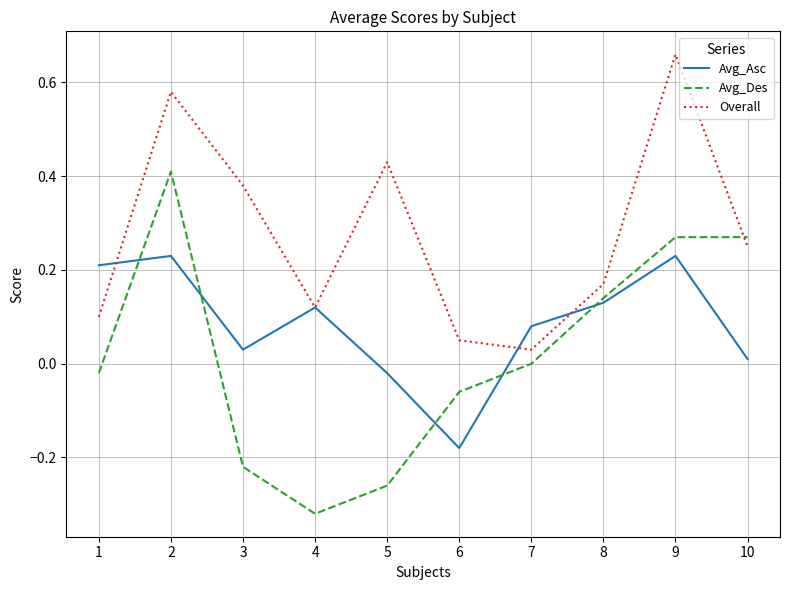

At which label does Avg_Asc reach its minimum?

6